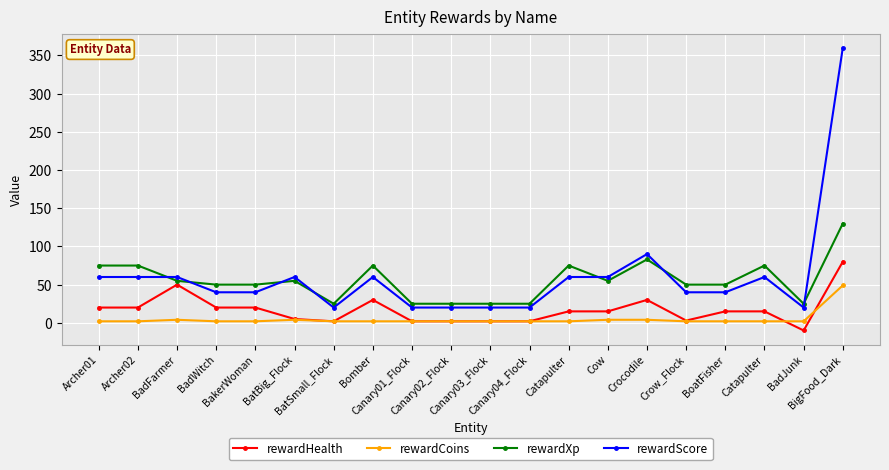

What is the label of the 3rd point from the left?

BadFarmer